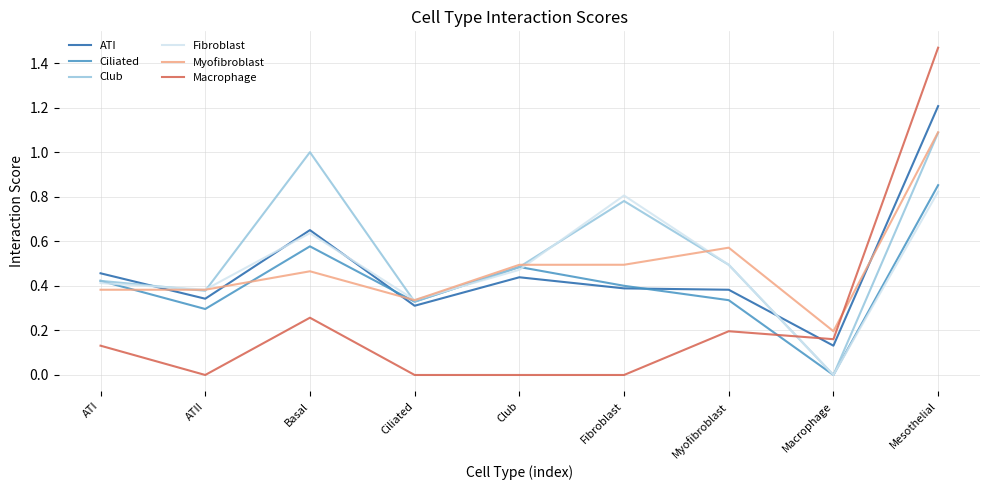

How many lines are shown in the chart?

6